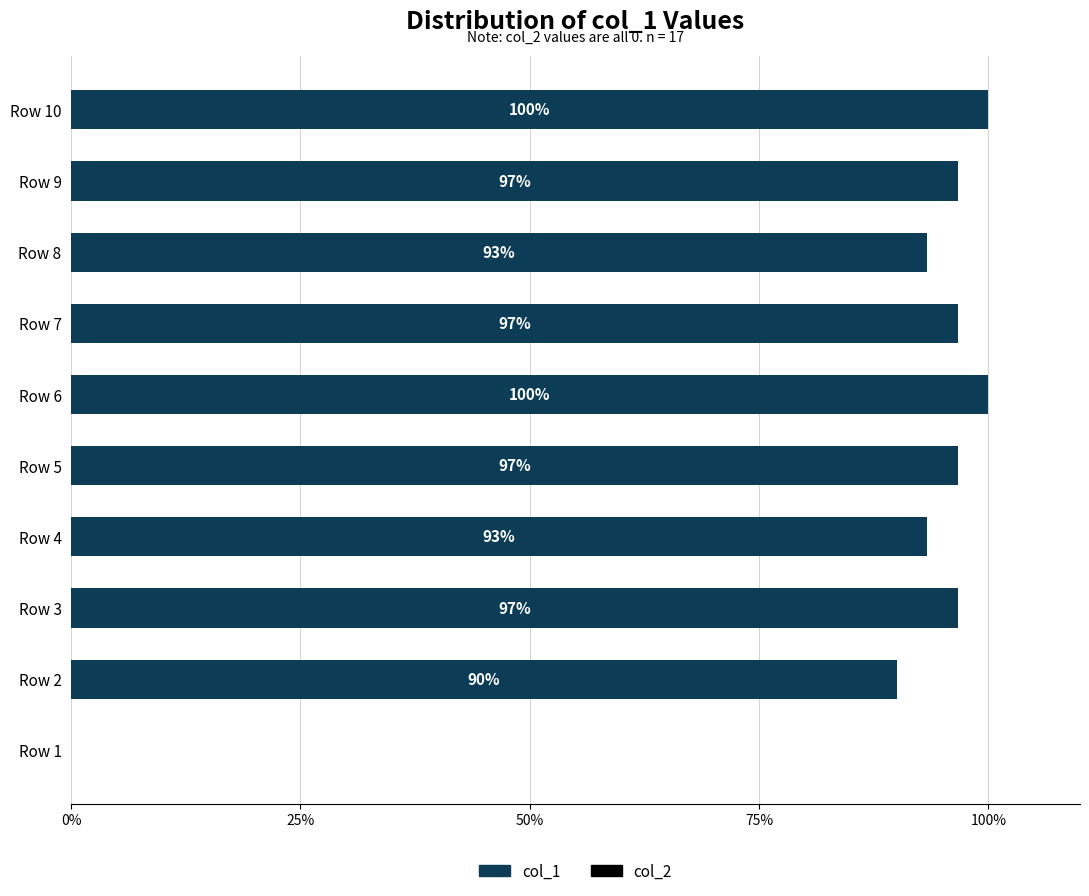

Is it true that the value at Row 2 is 41.9?

False